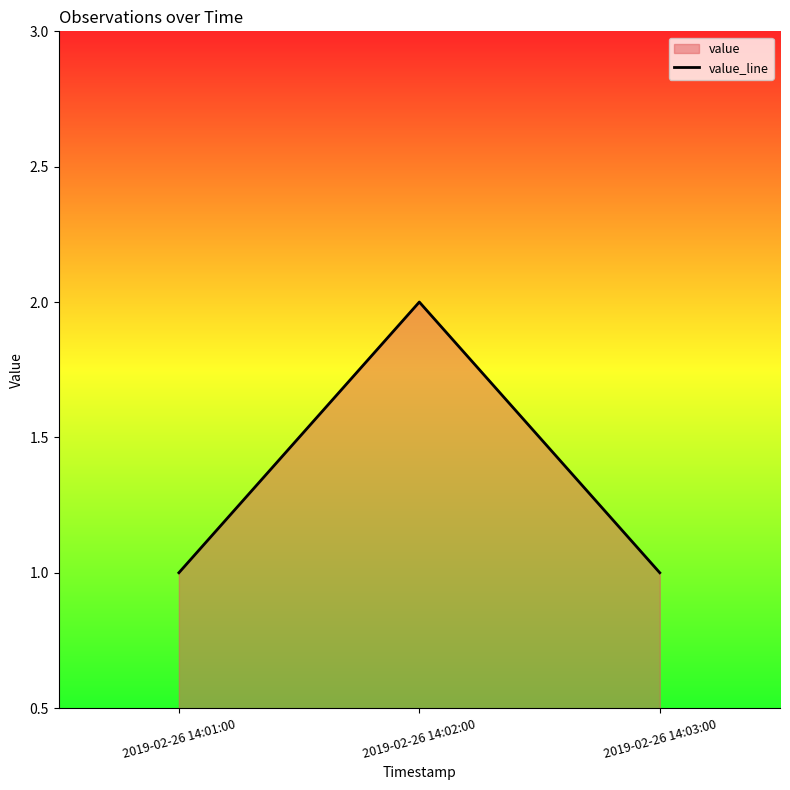

What is the change in value from 2019-02-26 14:02:00 to 2019-02-26 14:03:00?

-1